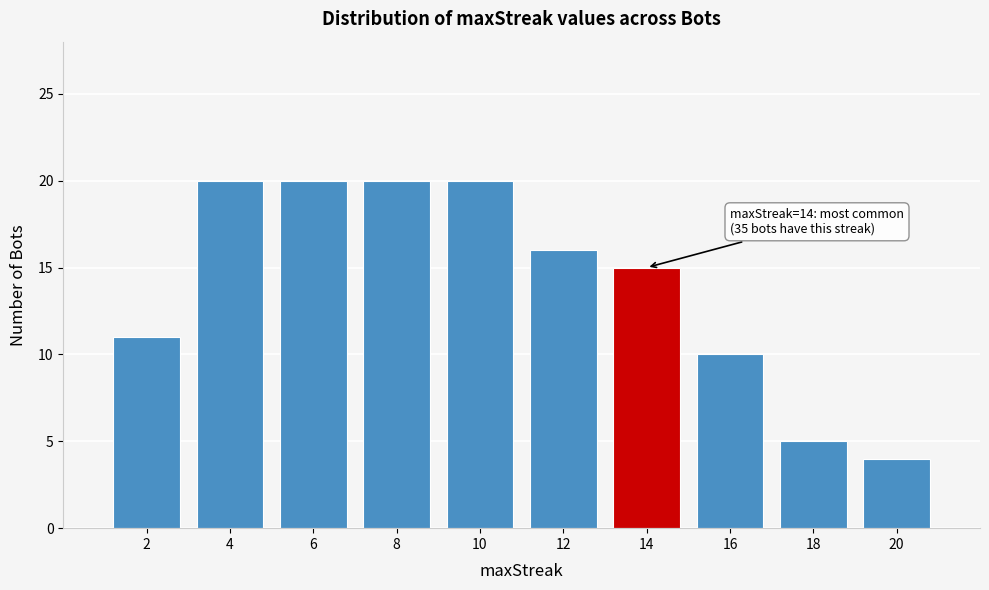

Reading left to right, what are all the values shown in this chart?

2=11	4=20	6=20	8=20	10=20	12=16	14=15	16=10	18=5	20=4